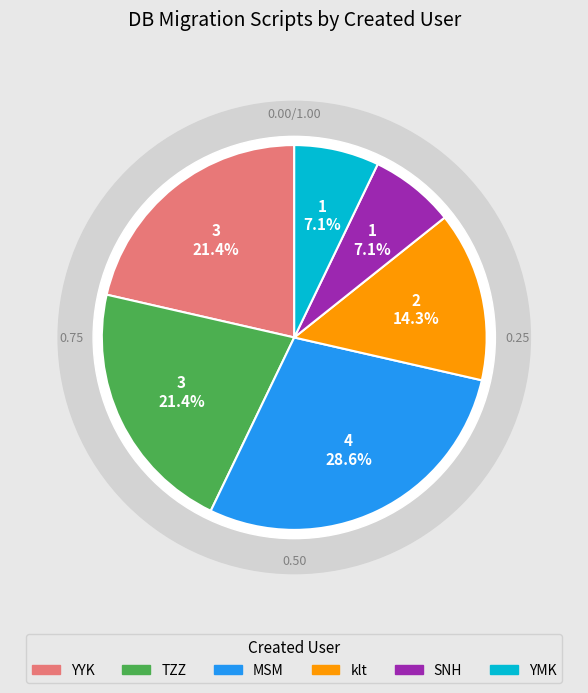

Between klt and SNH, which is larger?

klt